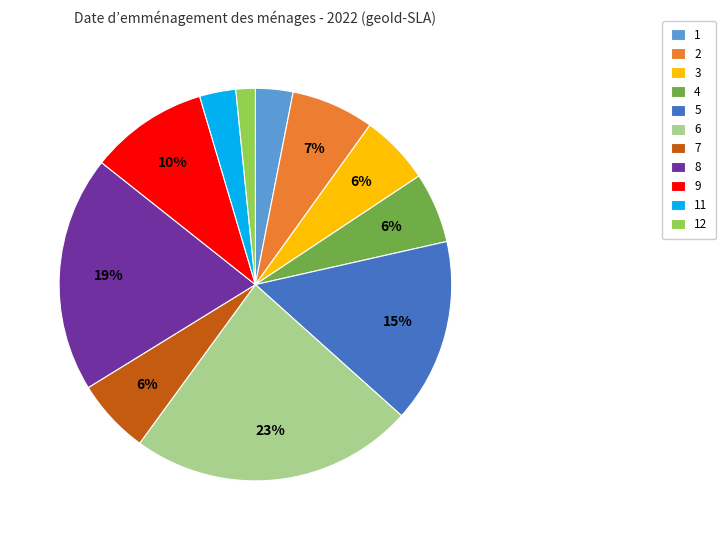

To the nearest percent, what is the average slice percentage?

9%